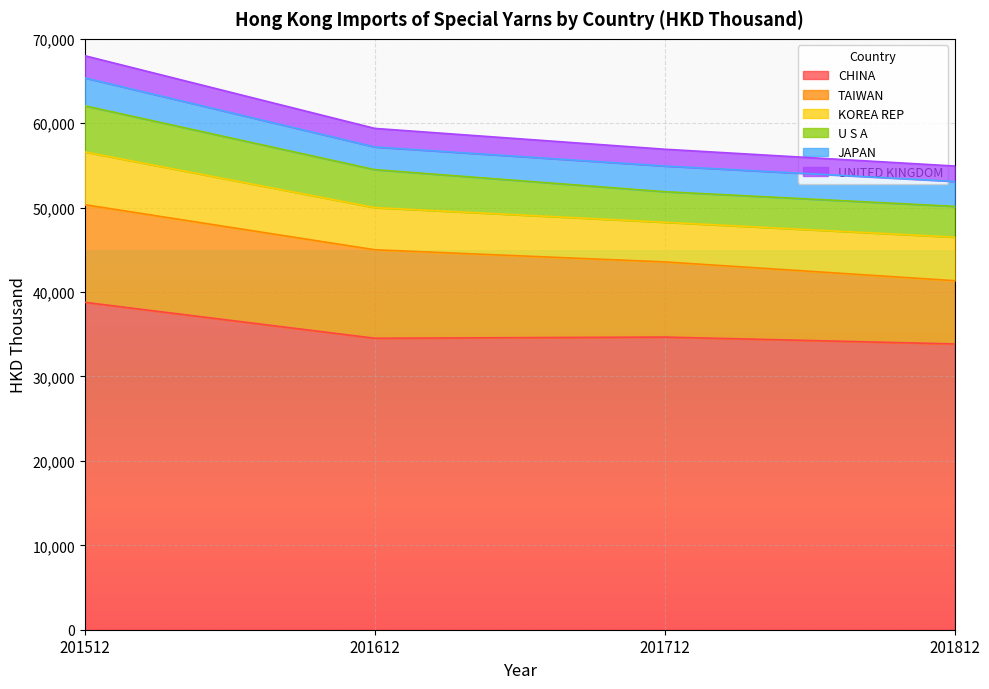

True or false: JAPAN and U S A intersect in this chart.

False